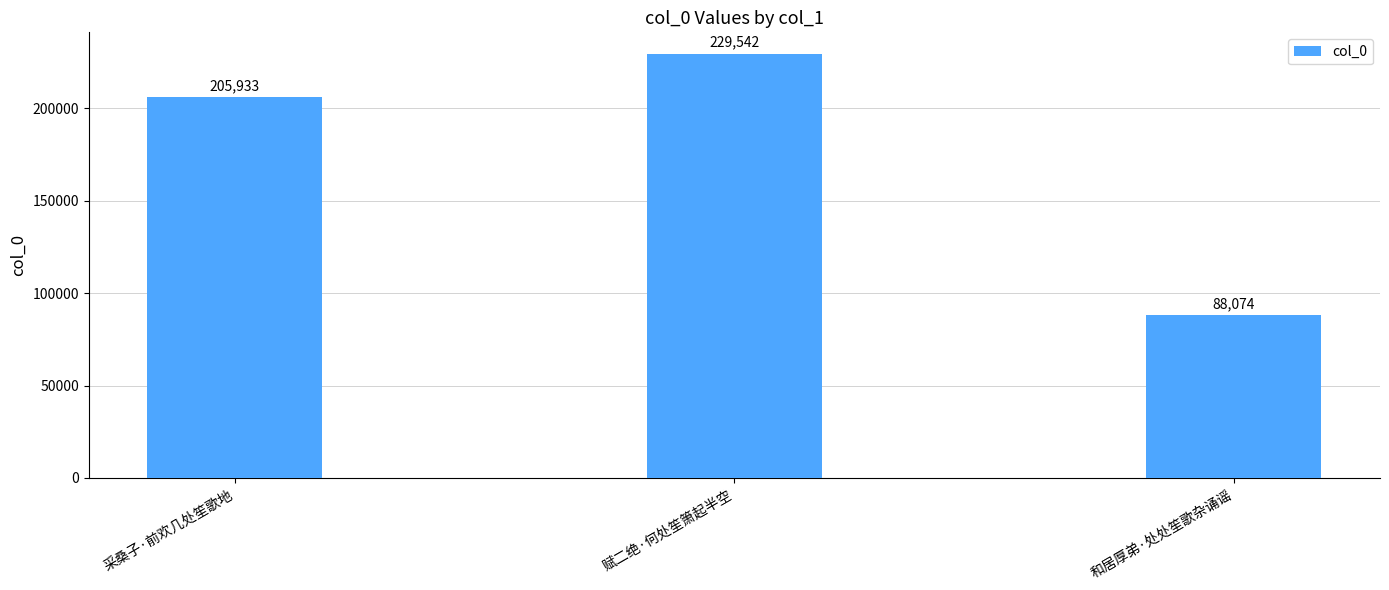

What is the change in value from 采桑子·前欢几处笙歌地 to 赋二绝·何处笙箫起半空?

+23609